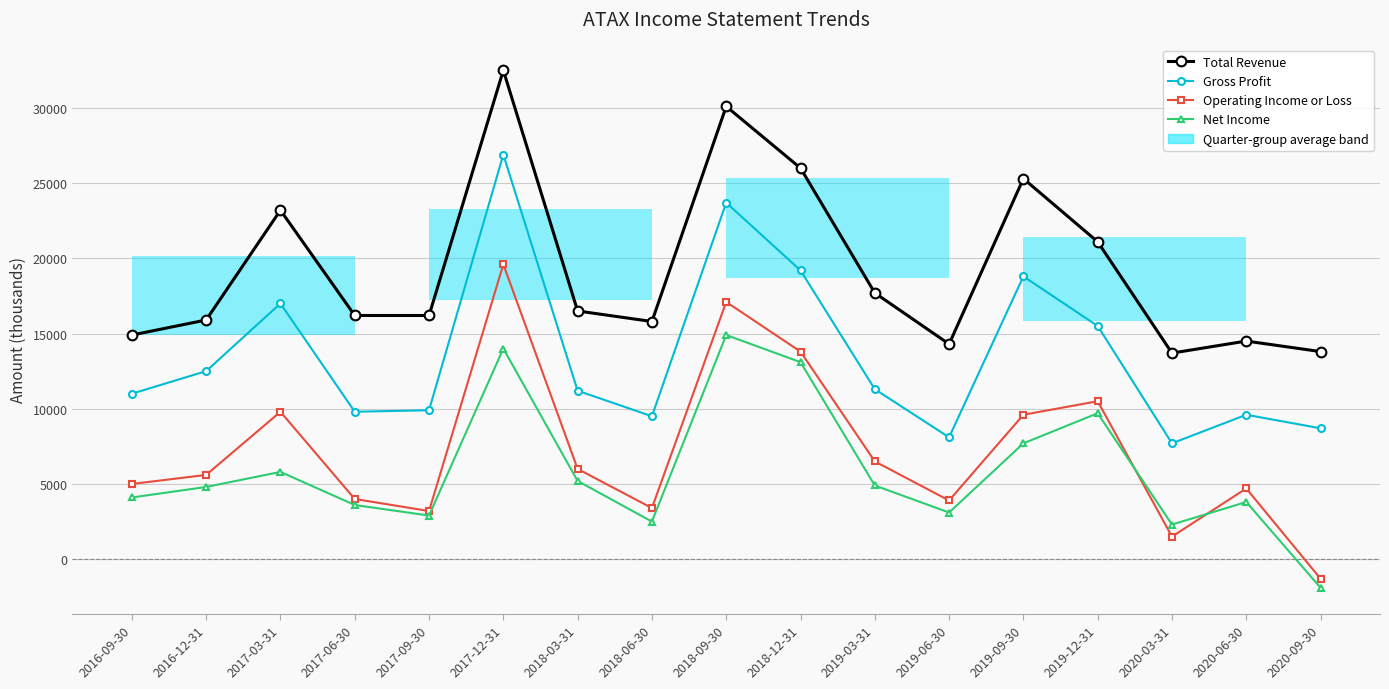

At which category is the sum across all series the highest?

2017-12-31